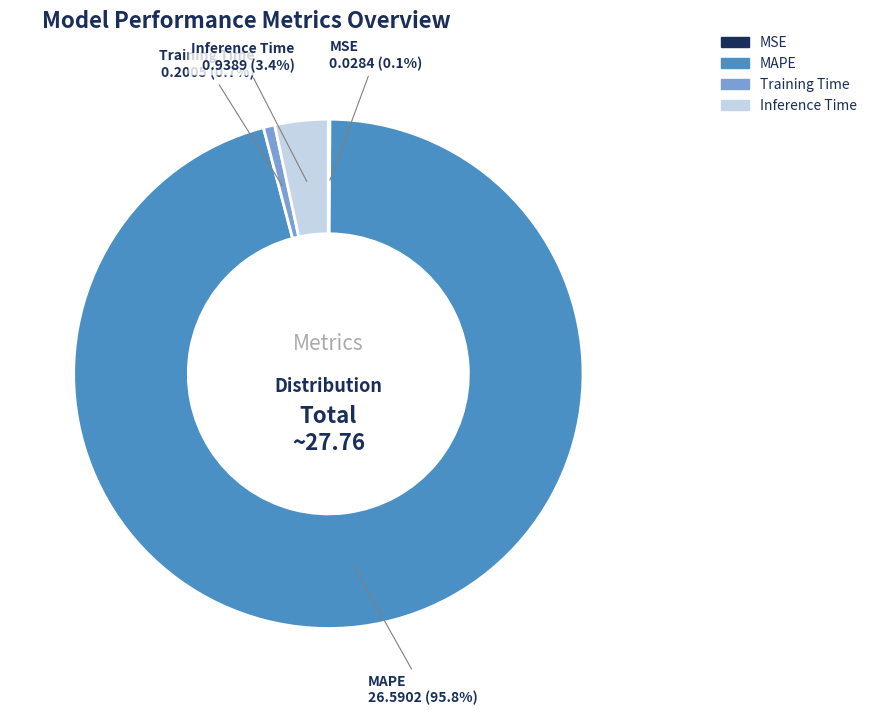

What is the total percentage of MAPE and Training Time?

96.5%